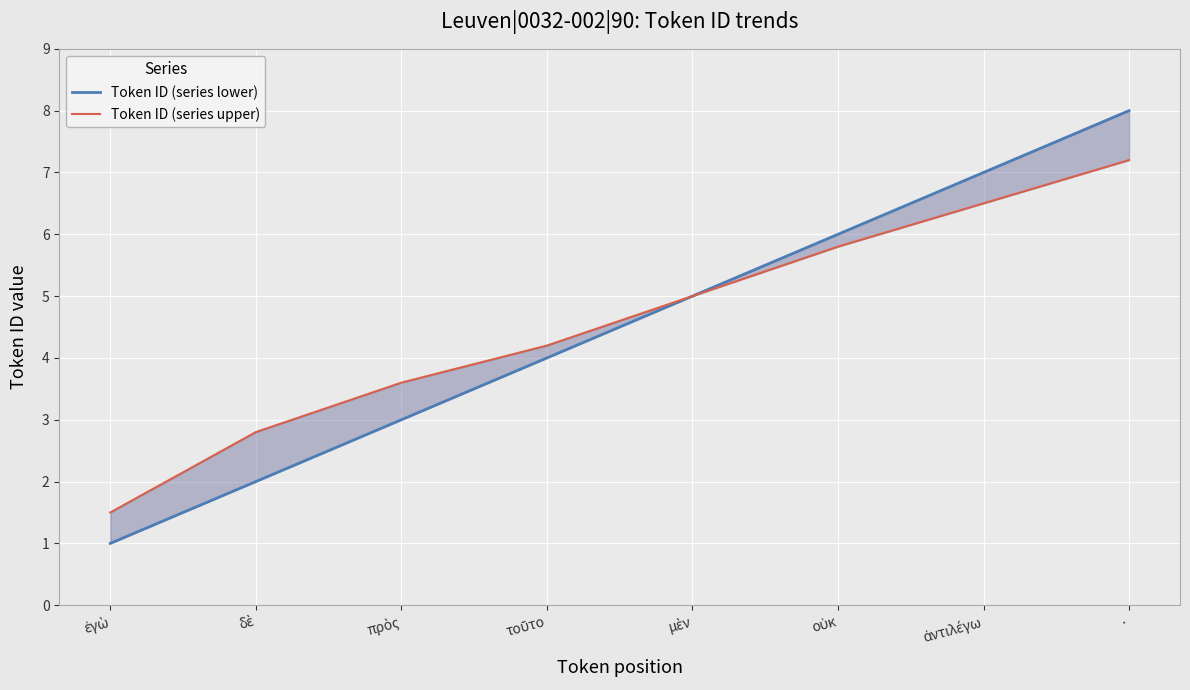

What is the difference between the Token ID (series lower) values at μὲν and ἀντιλέγω?

2.0